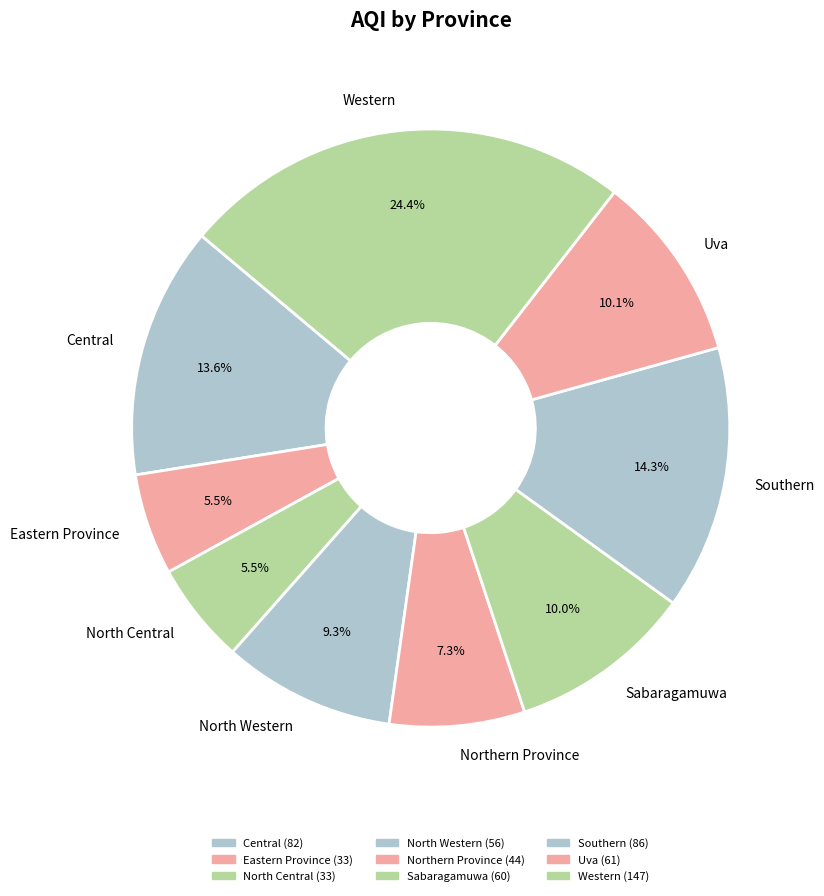

Between Uva and Western, which is larger?

Western